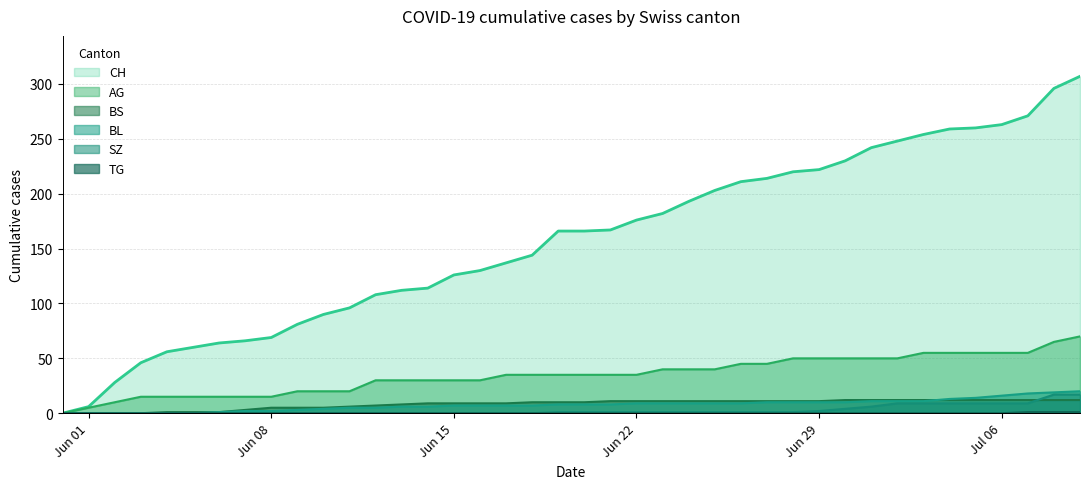

True or false: BL has more than 0 points higher than both neighbors.

False